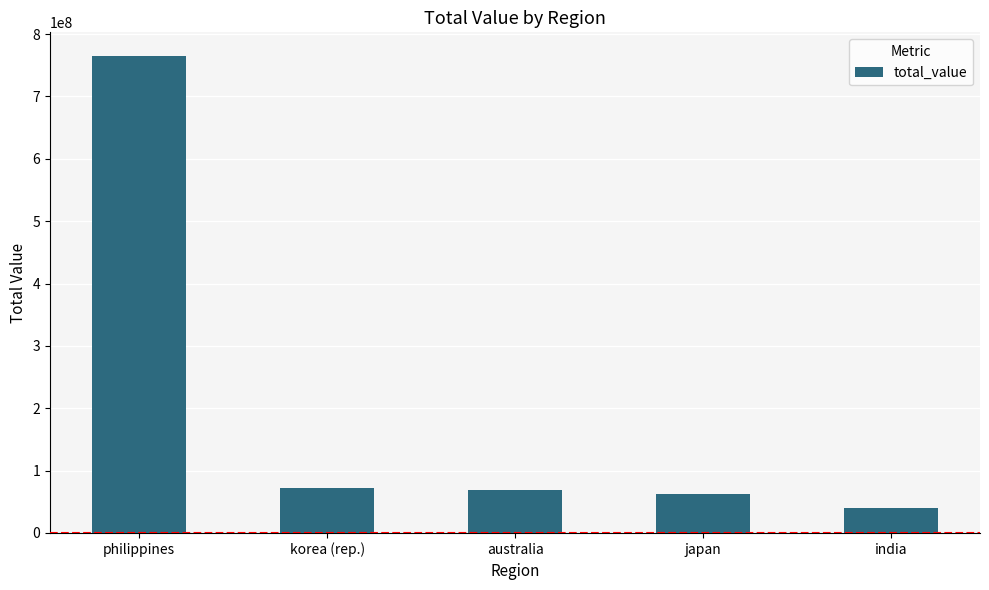

What is the label of the 1st bar from the right?

india